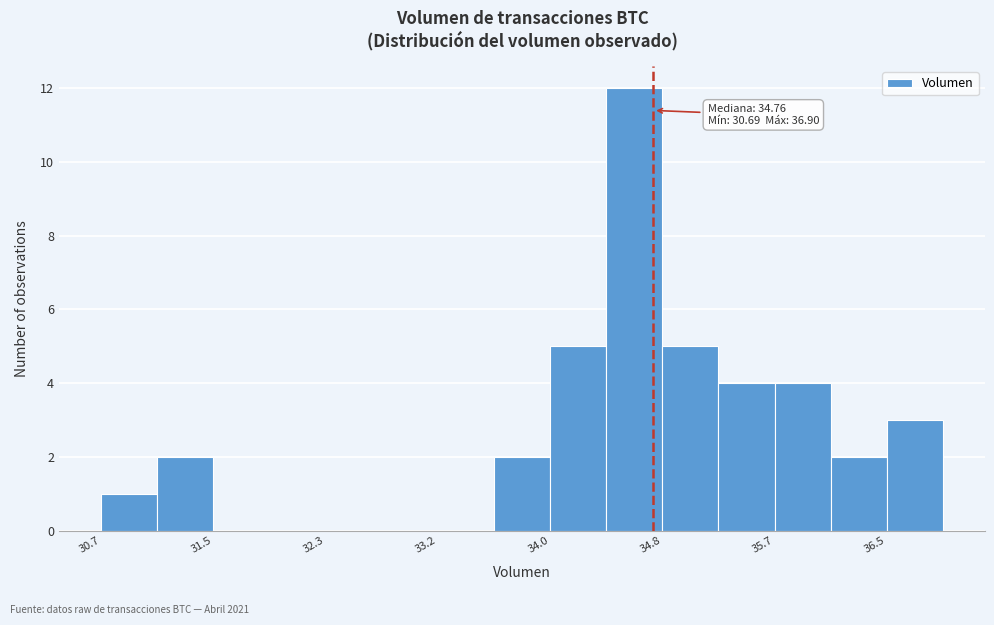

Which range on the x-axis has the tallest bar?

34.4 to 34.8